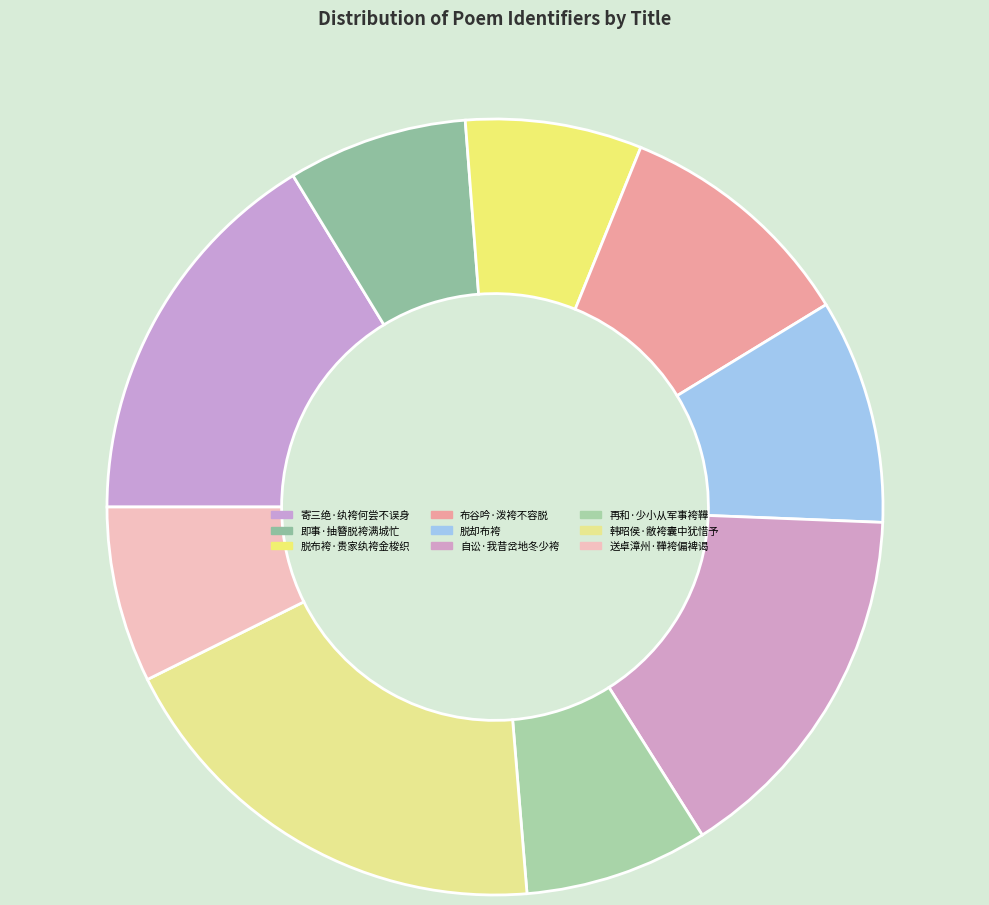

Which has a higher value, 再和·少小从军事袴鞾 or 脱布袴·贵家纨袴金梭织?

再和·少小从军事袴鞾